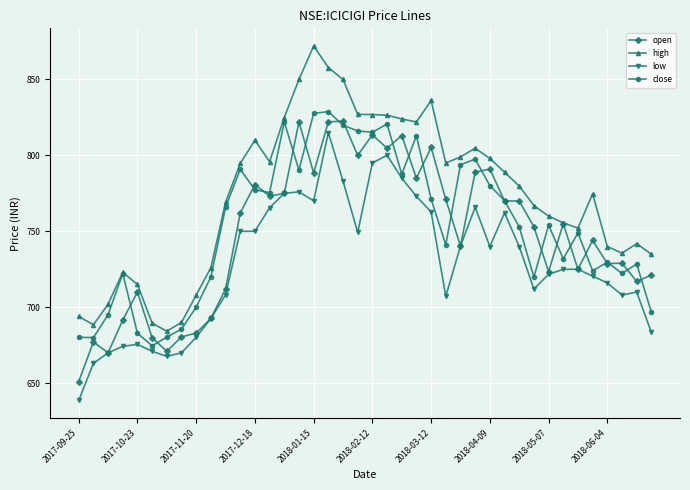

How many lines are shown in the chart?

4